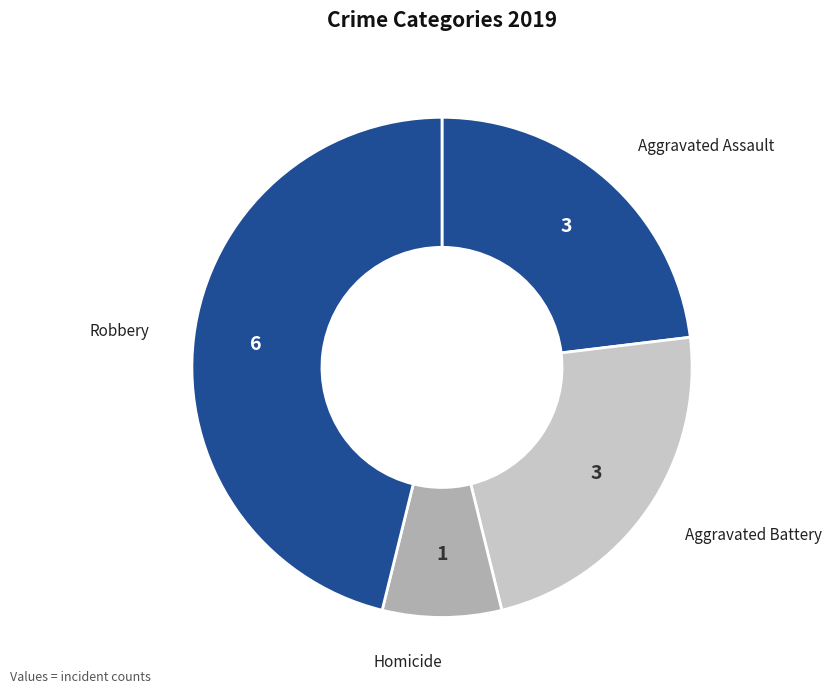

Does Robbery represent more than half of the total?

No